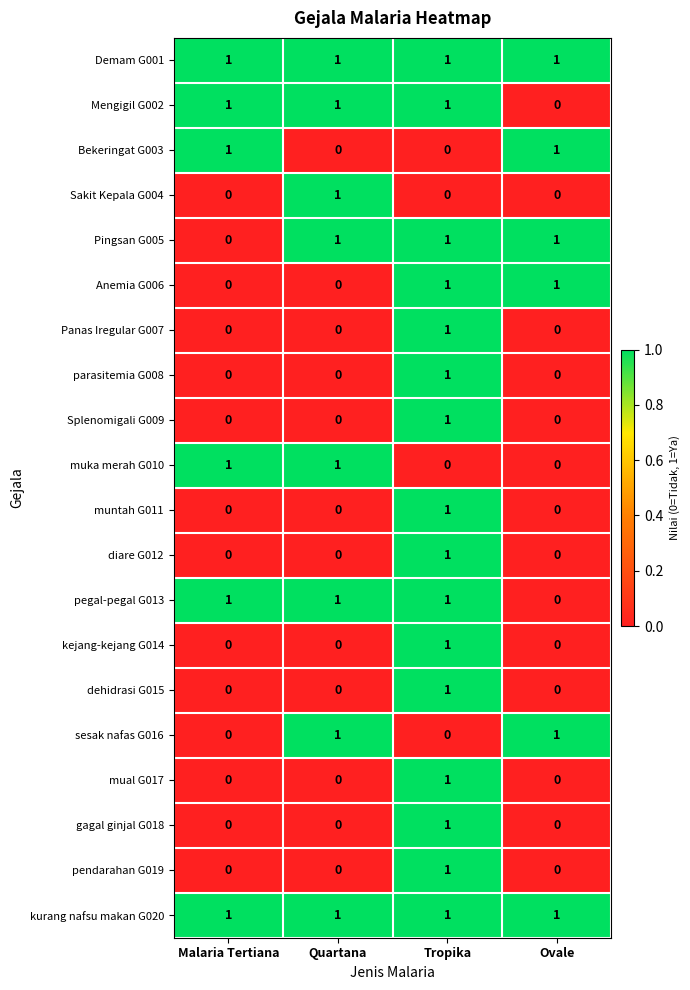

At which category is the sum across all series the highest?

Tropika